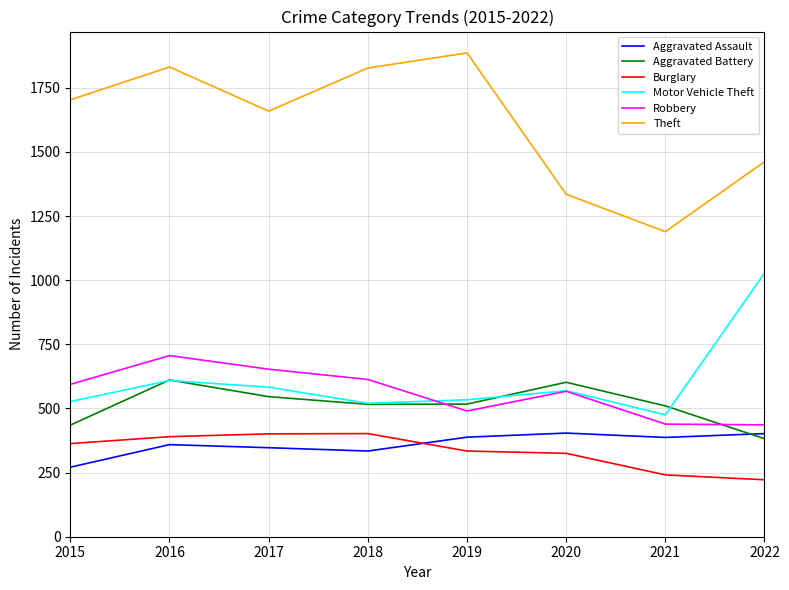

Is the value of Aggravated Battery at 2020 greater than the value of Burglary at 2021?

Yes